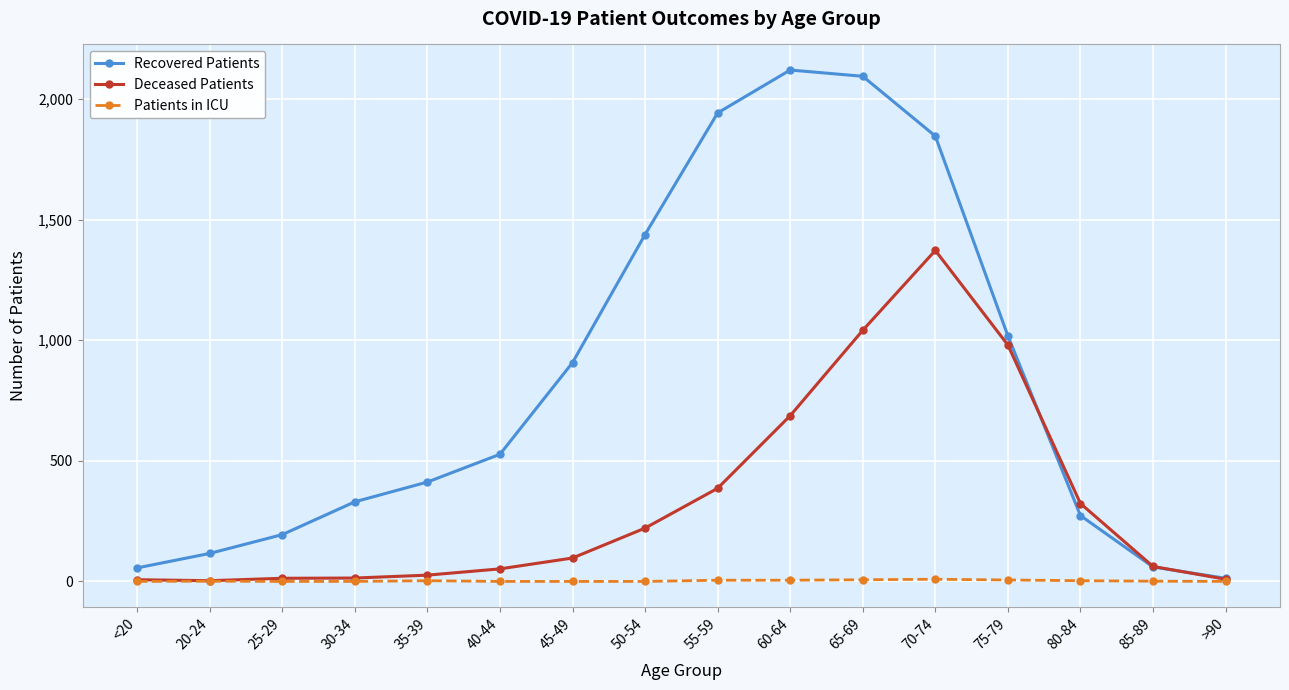

What are all the series names shown in the legend?

Recovered Patients, Deceased Patients, Patients in ICU